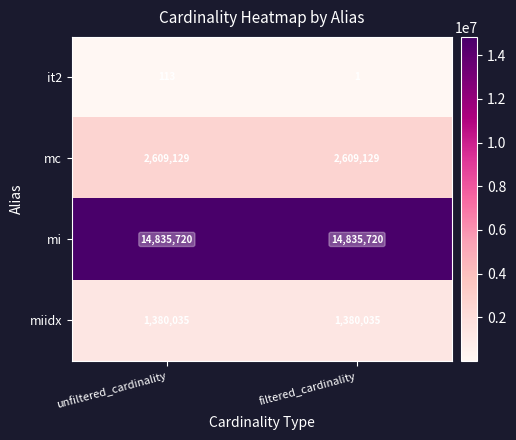

Is it true that miidx equals 1380035 at unfiltered_cardinality?

True